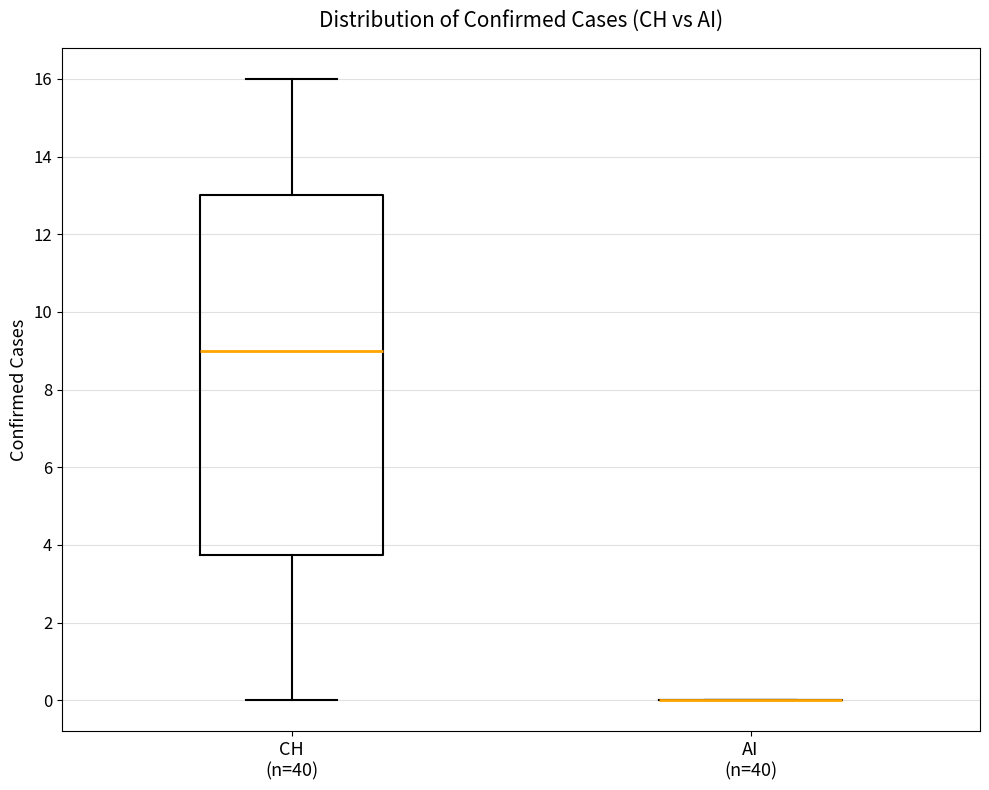

Reading left to right, read every box against the y-axis: the position of its median line, the range the box covers, and the ends of its whiskers. The values are not printed on the chart, so give them approximately, as read against the axis.

CH (n=40): median 9.0, box 3.8 to 13.0, whiskers 0.0 to 16.0
AI (n=40): box collapsed to a line at 0.0, whiskers 0.0 to 0.0